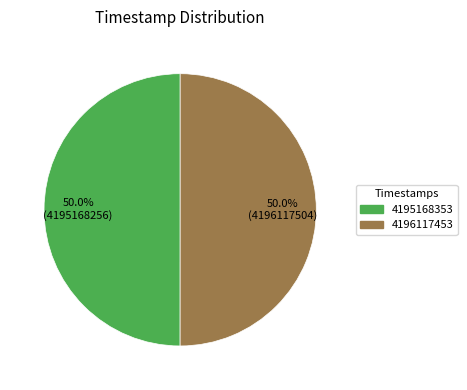

What percentage is NOT represented by 4196117453?

50.0%